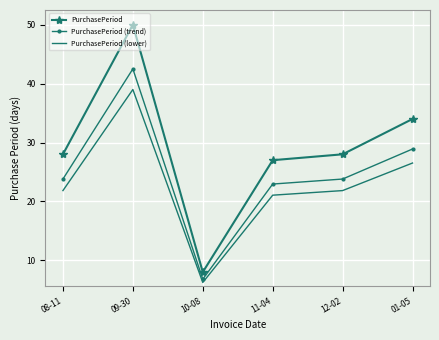

Which series has the widest spread of values?

PurchasePeriod